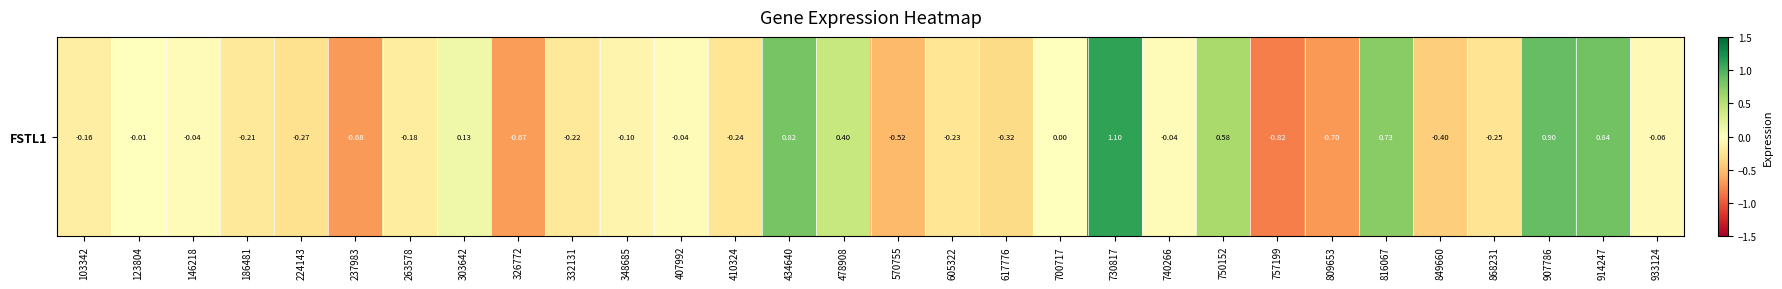

Between 849660 and 605322, which is larger?

605322